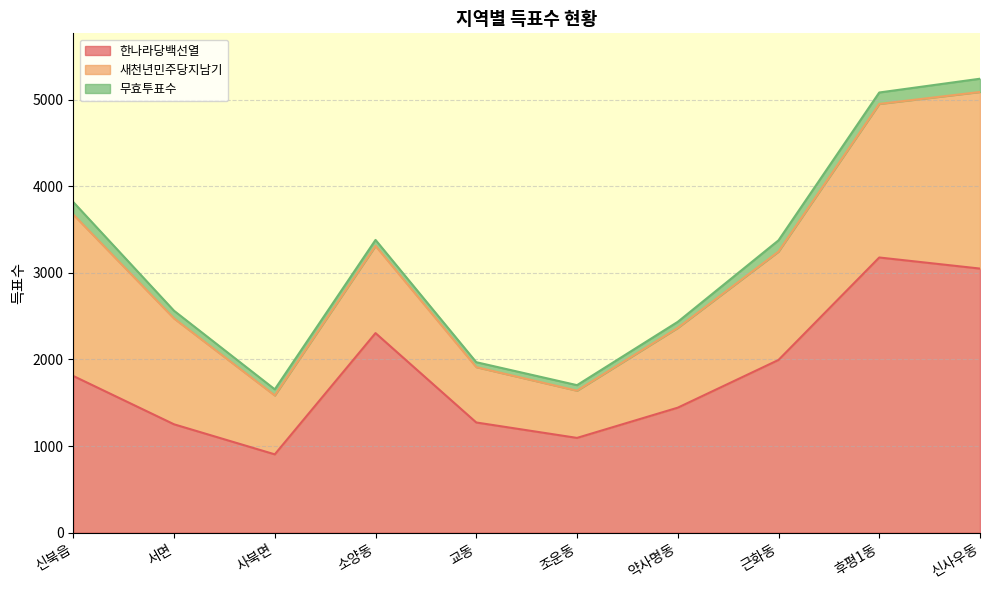

What are all the series names shown in the legend?

한나라당백선열, 새천년민주당지남기, 무효투표수